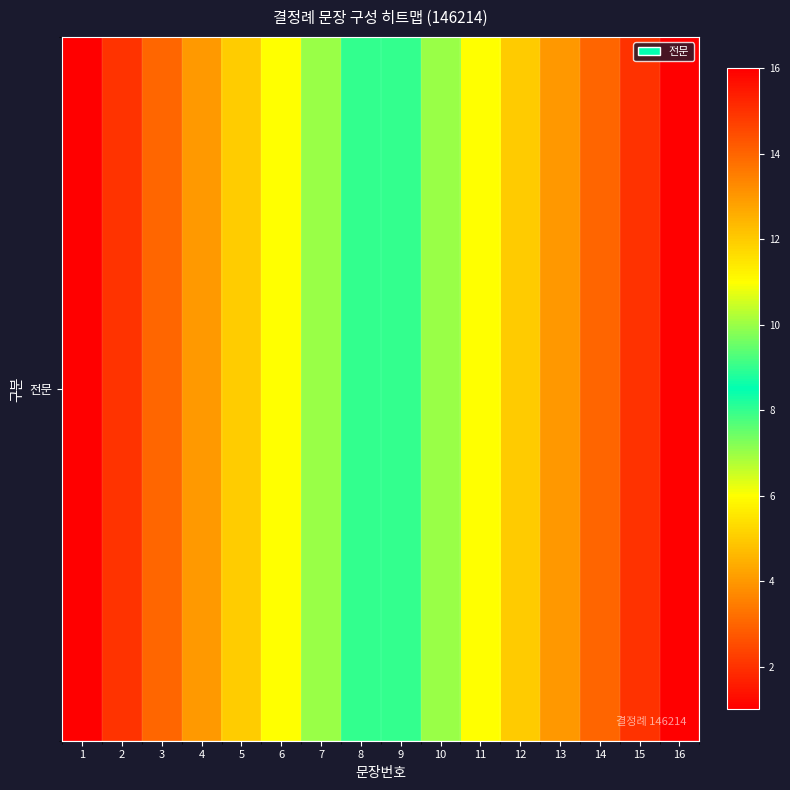

The value at 13 is 13. True or false?

True